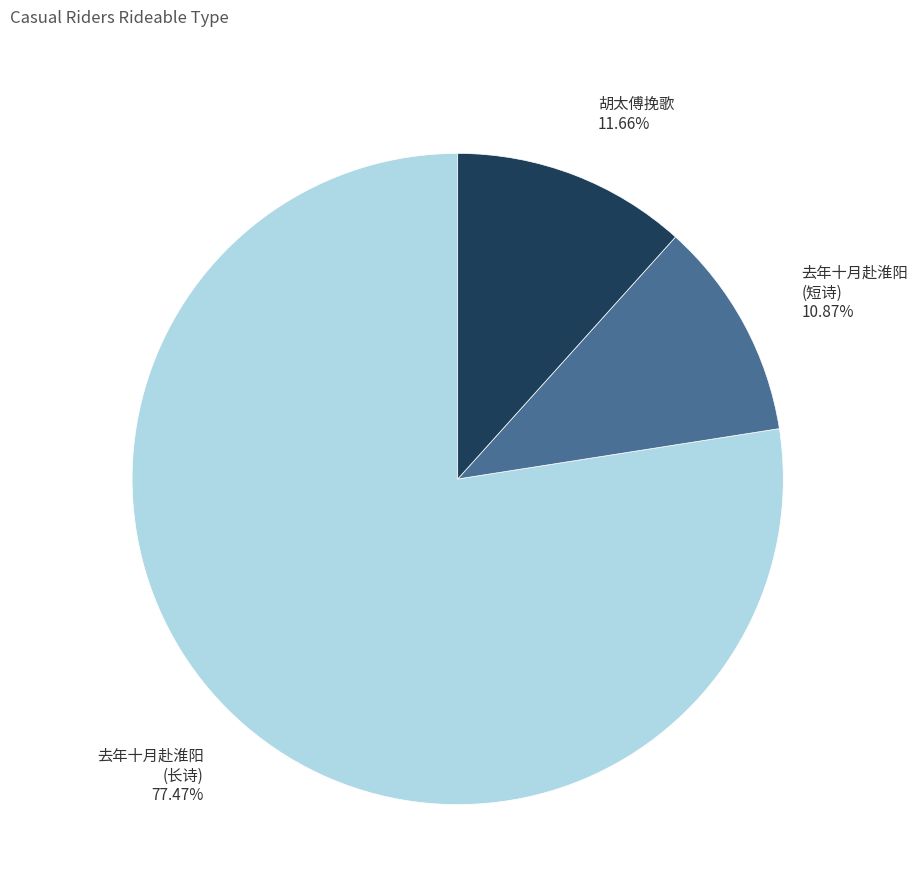

How many slices are in this pie chart?

3